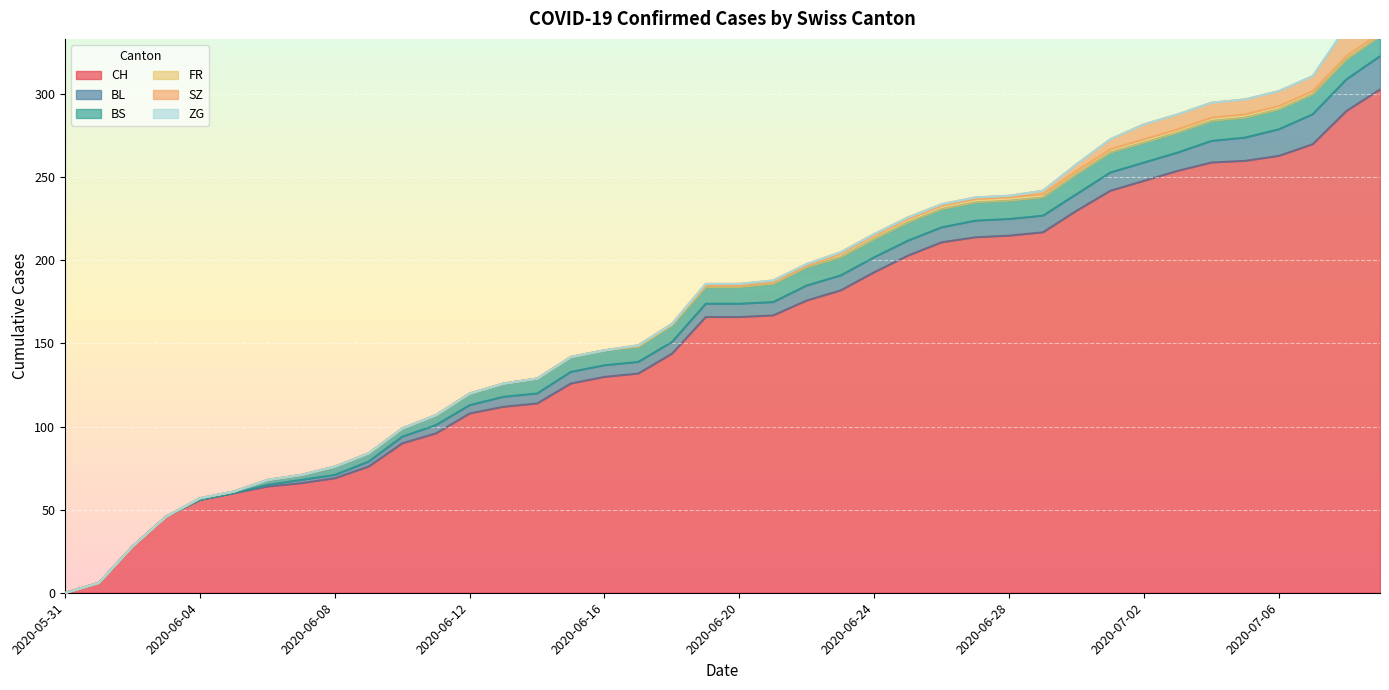

At which category is the sum across all series the highest?

2020-07-09